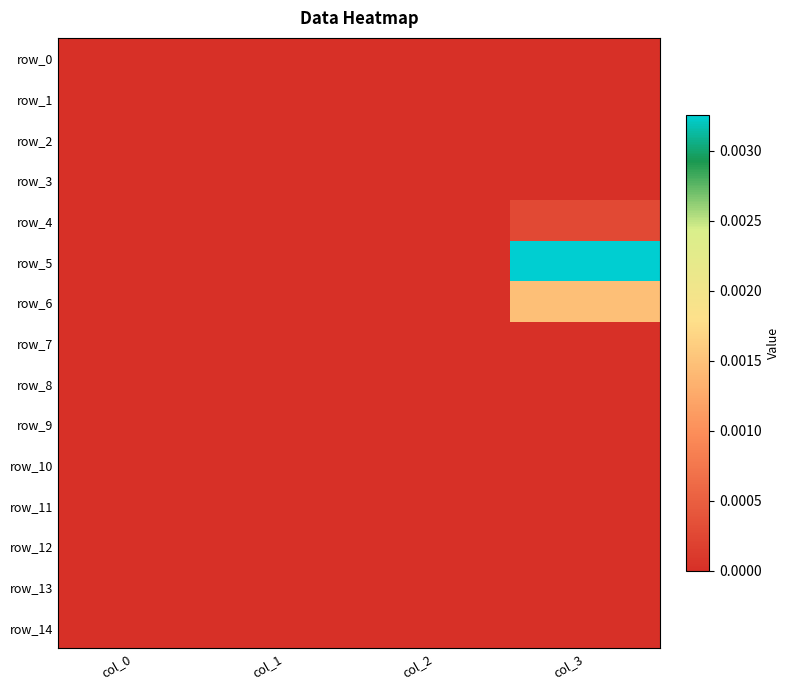

Which series changed the most between col_0 and col_3?

row_5